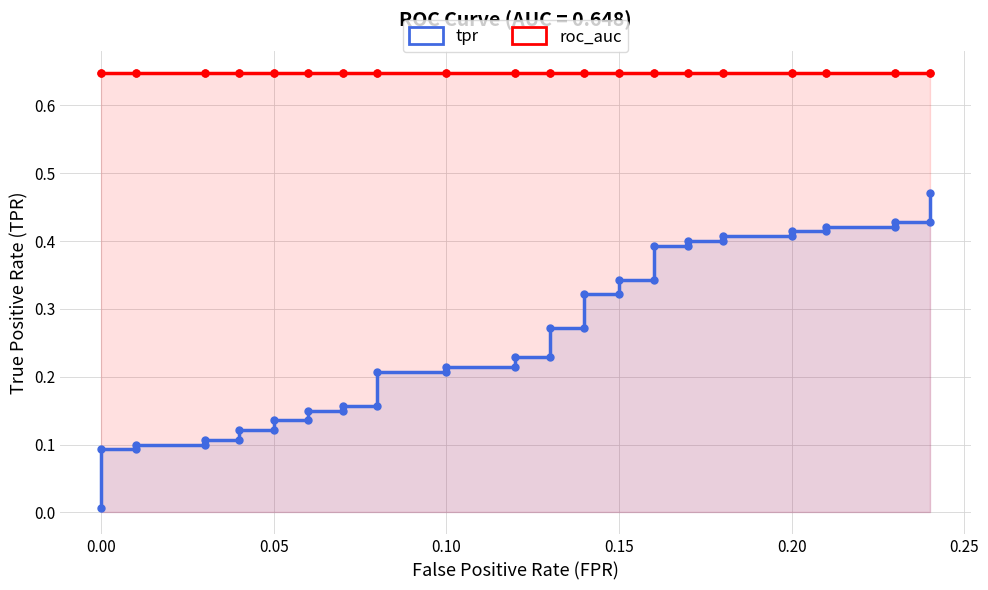

True or false: tpr has more than 0 interior local peaks.

False